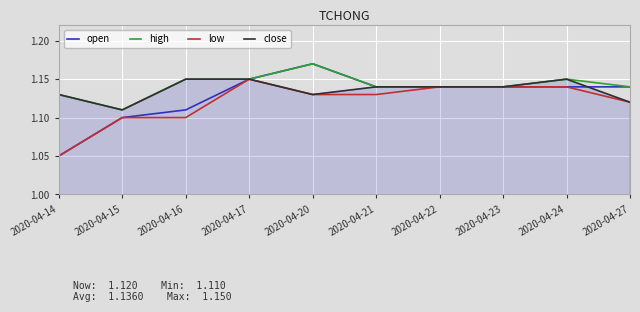

What are all the series names shown in the legend?

open, high, low, close